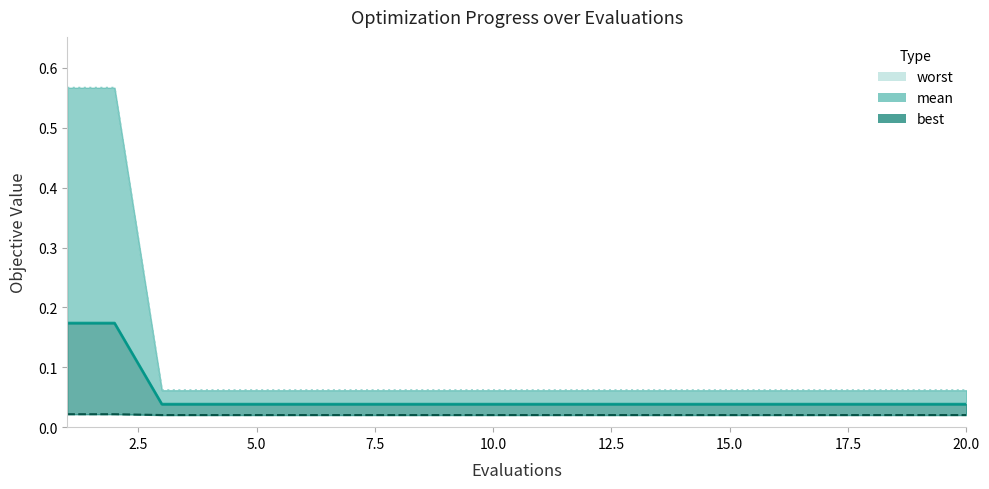

The mean series shows 0.0 at 3. True or false?

False